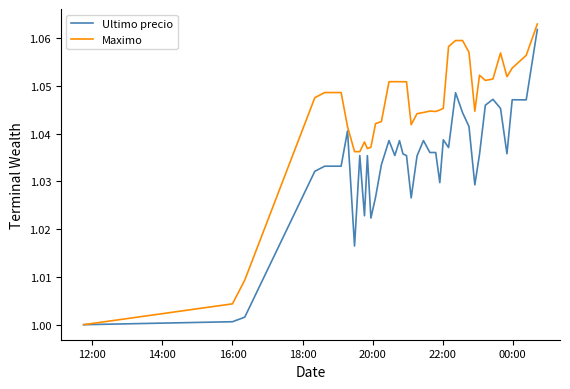

What is the sum of all Ultimo precio values?

41.4